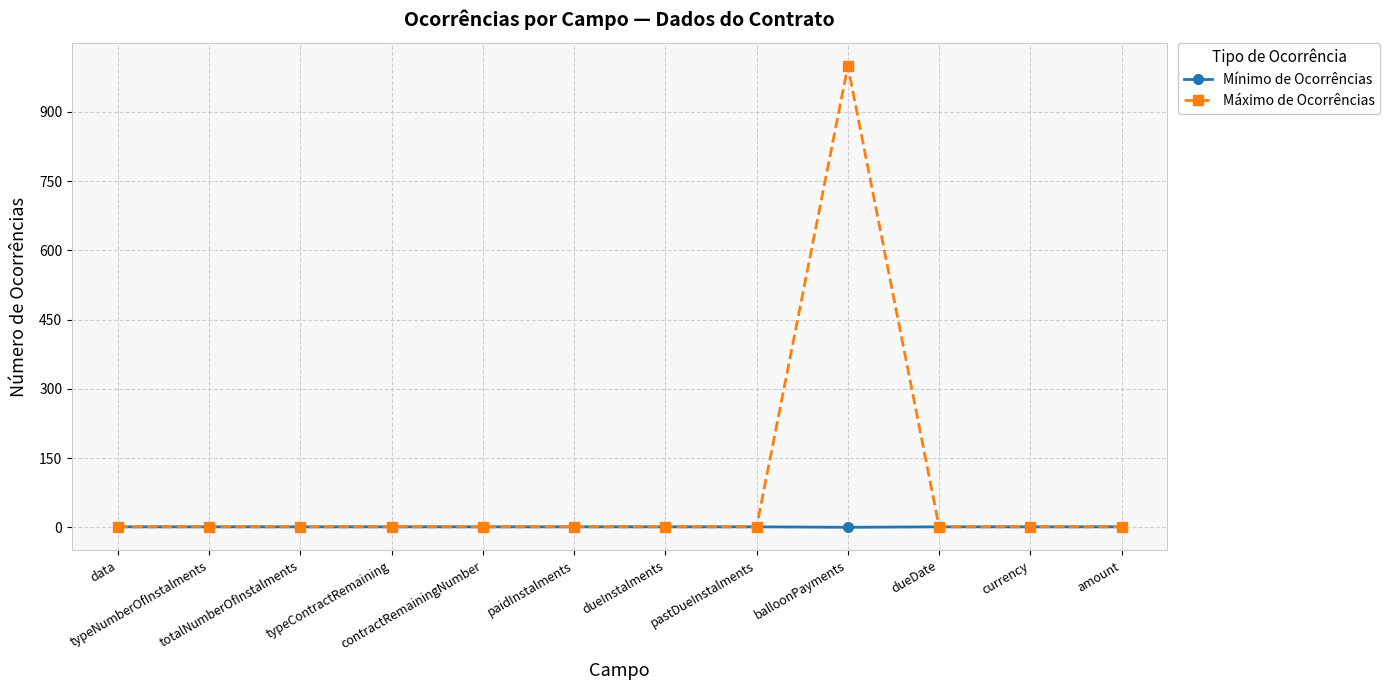

What is the average value of the Mínimo de Ocorrências series?

1